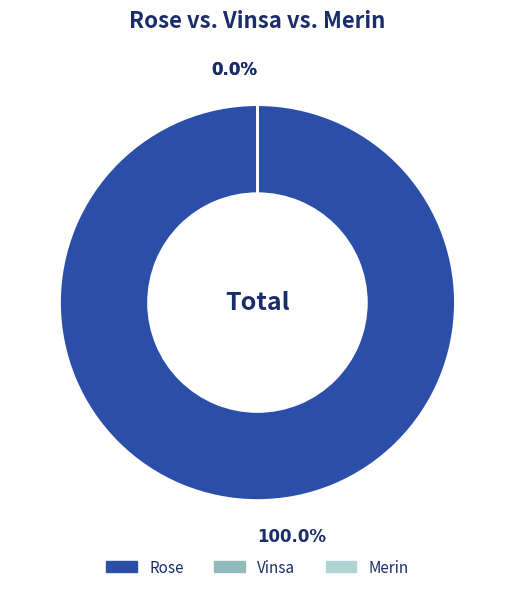

Is it true that Merin is 0% of the pie?

True